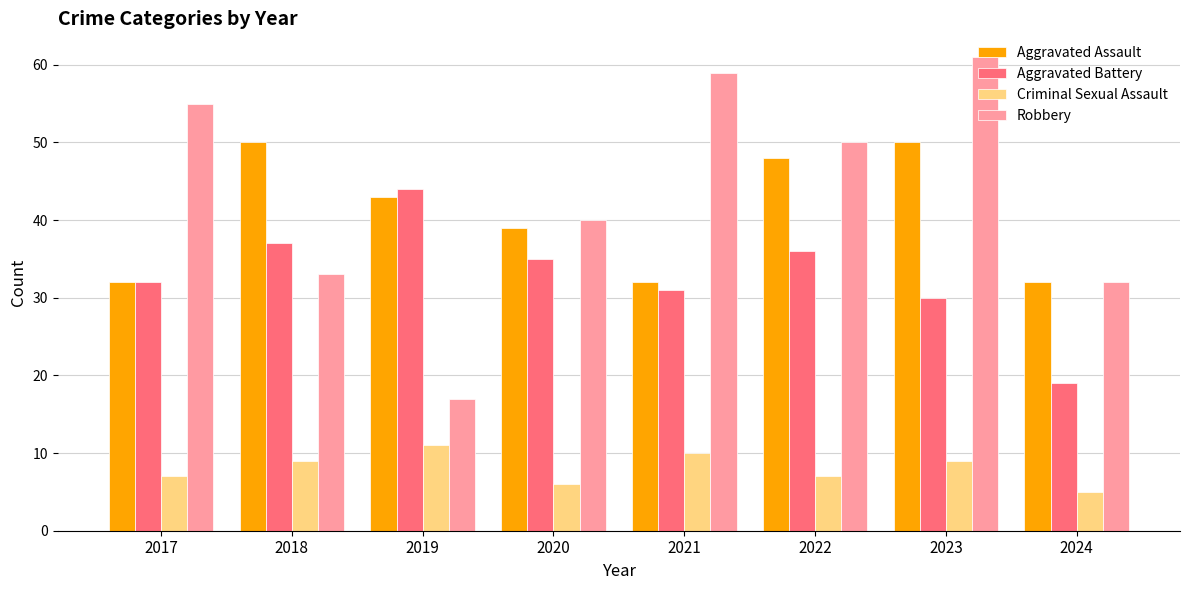

Rank the series at 2018 from lowest to highest value.

Criminal Sexual Assault, Robbery, Aggravated Battery, Aggravated Assault